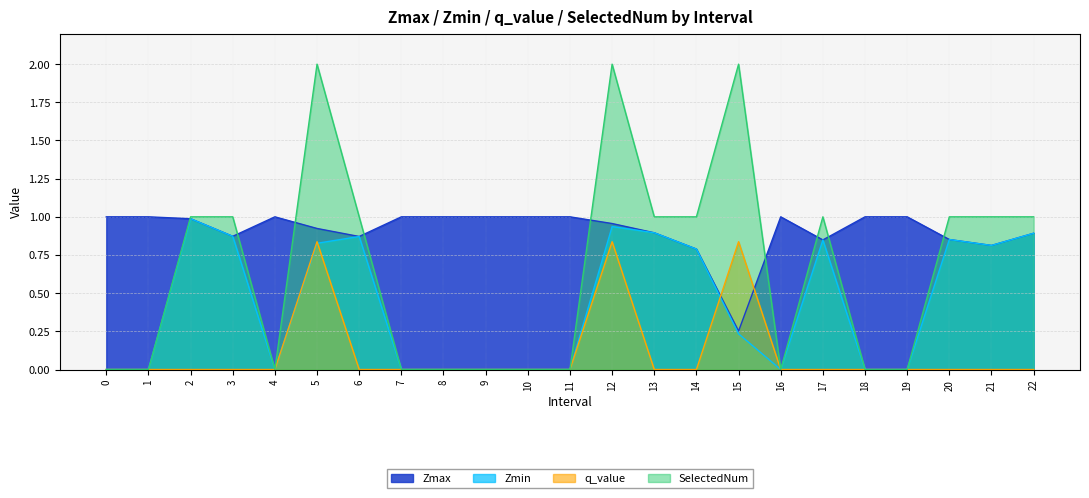

Count the number of data series in this chart.

4